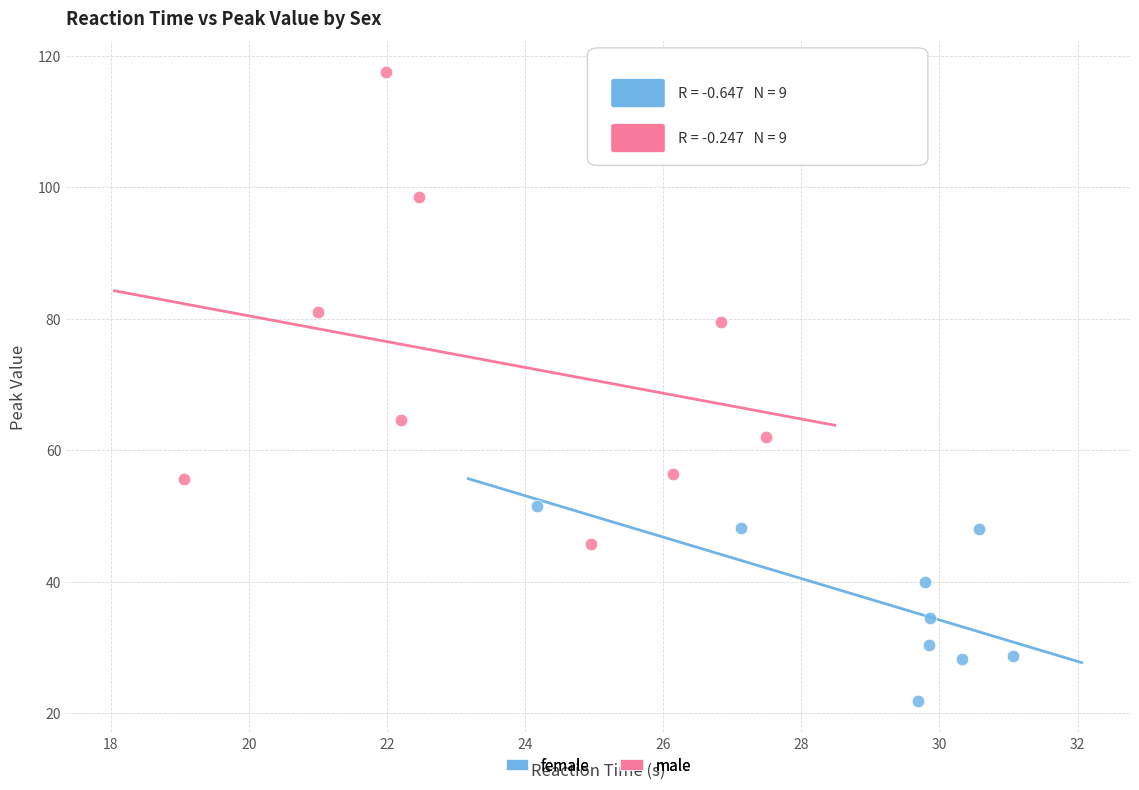

Which series has the widest spread of Y values?

male